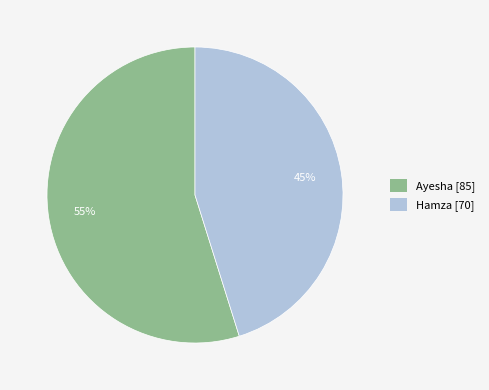

Which has a higher value, Hamza or Ayesha?

Ayesha